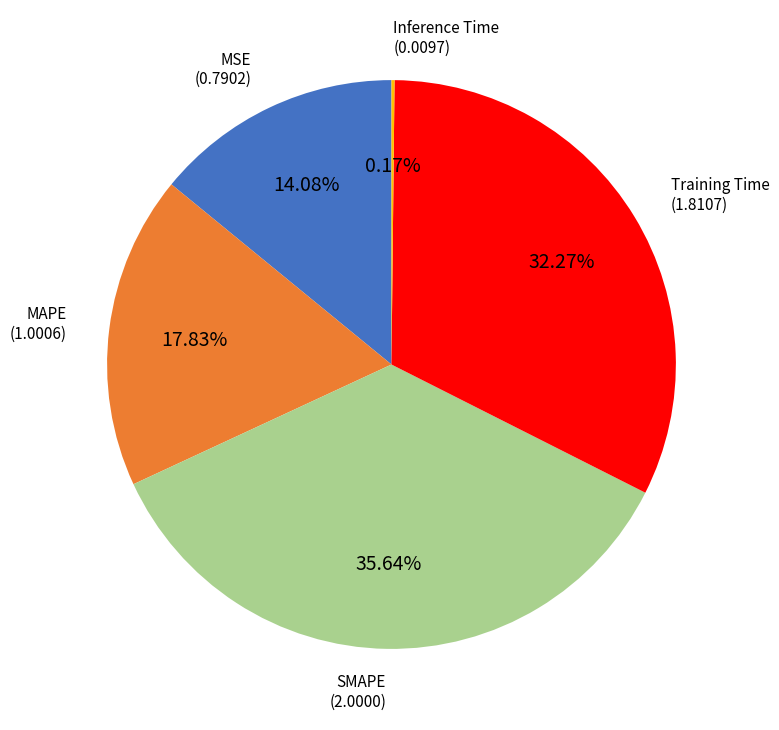

Is there a majority slice in this chart?

No